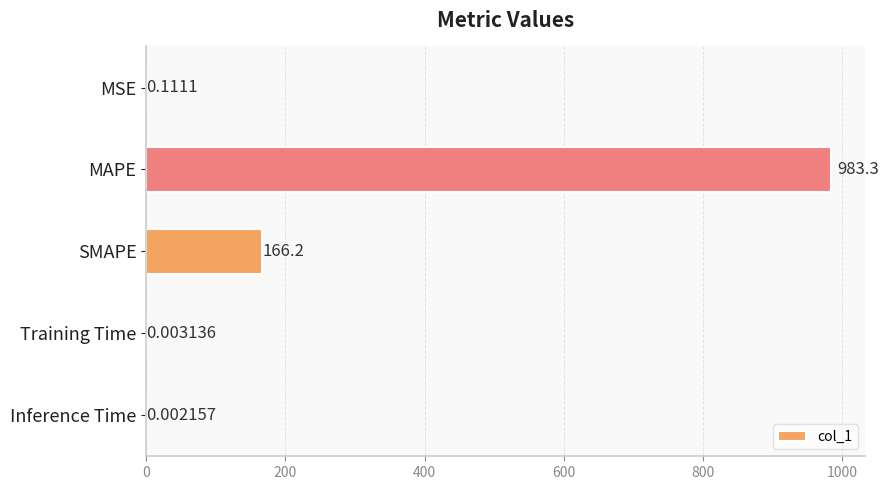

What is the change in value from MAPE to SMAPE?

-817.1